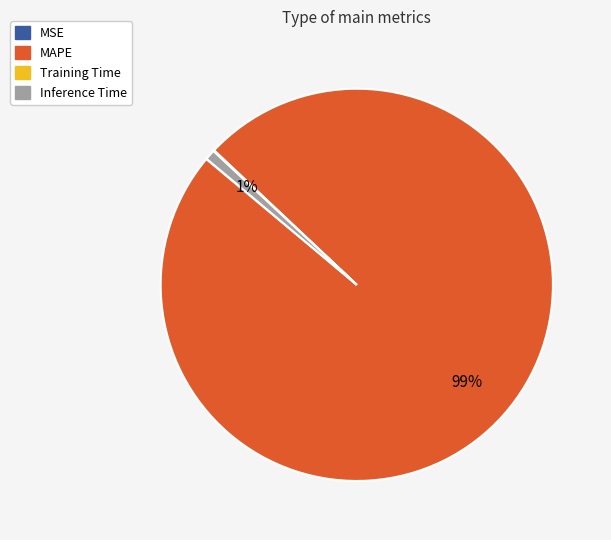

To the nearest percent, what is the average slice percentage?

25%